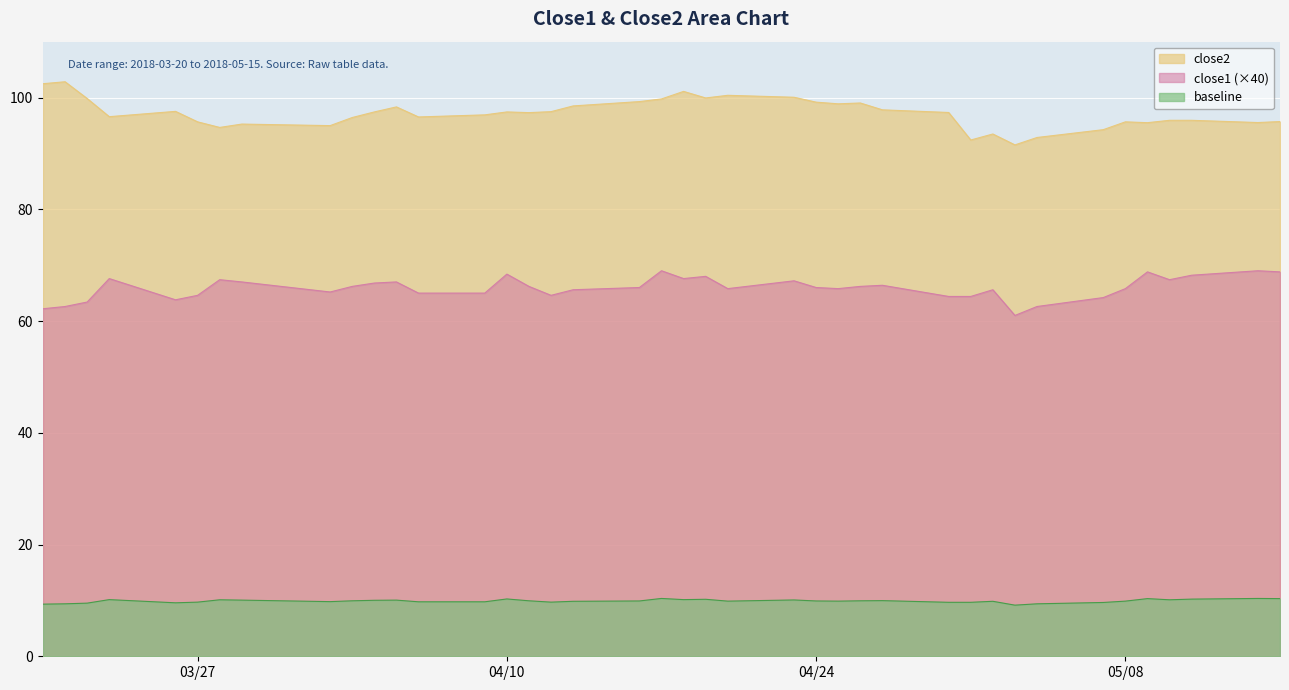

What is the difference between the maximum and minimum values in the close1 (×40) series?

8.0